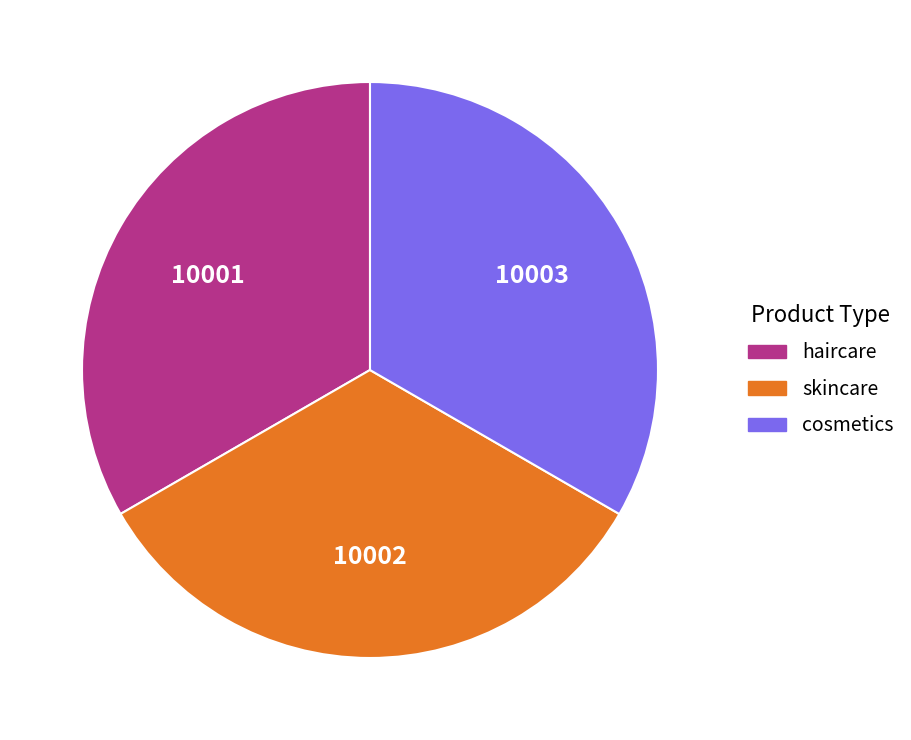

How many slices are in this pie chart?

3